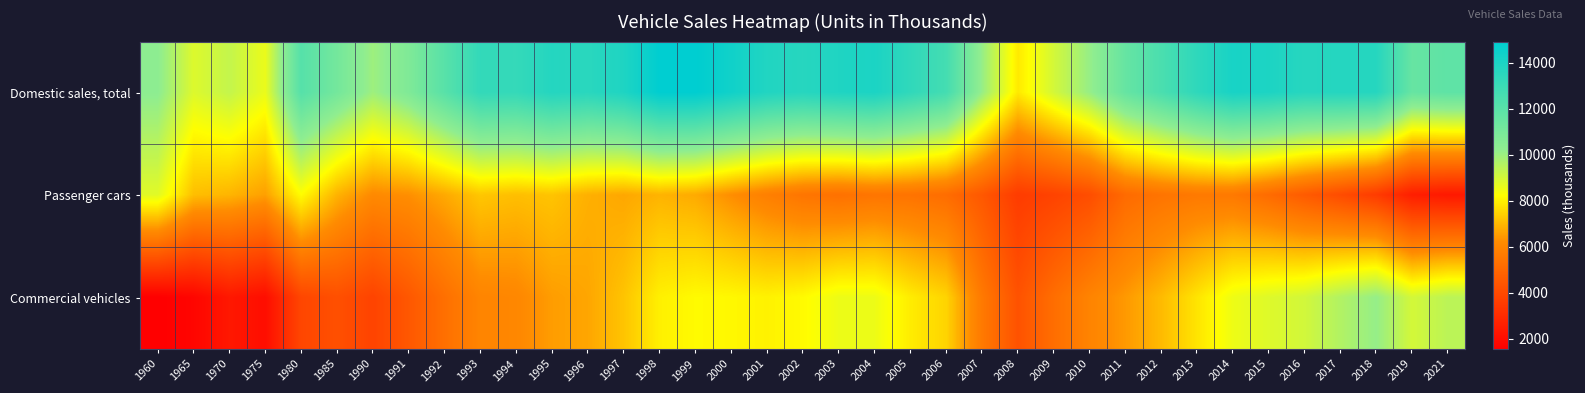

Between 1965 and 2021, which series saw the biggest shift?

Commercial vehicles